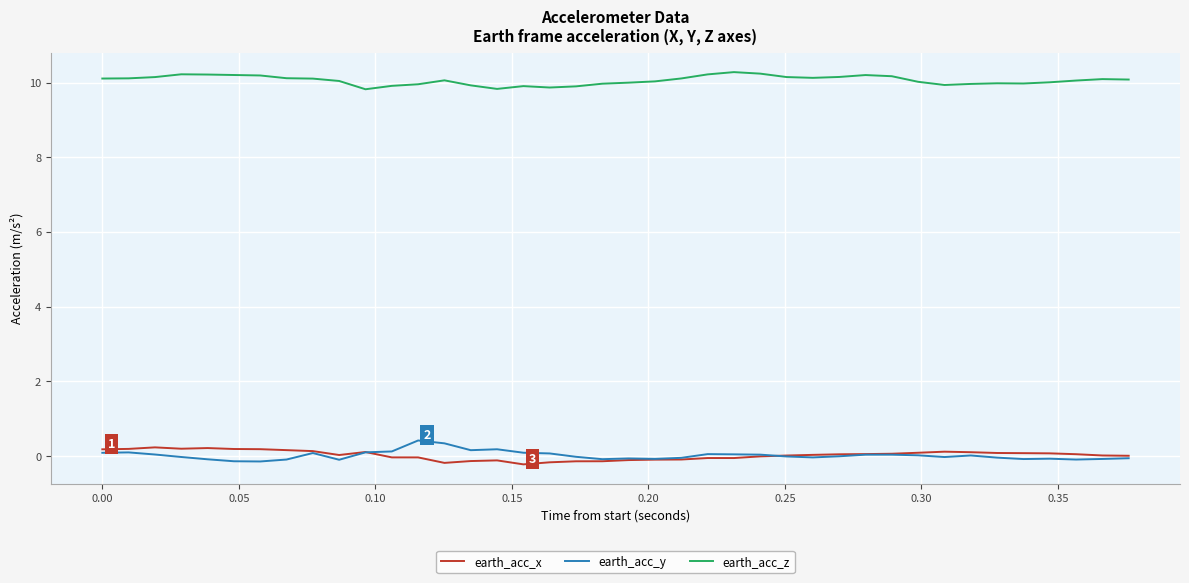

True or false: earth_acc_z and earth_acc_y intersect in this chart.

False